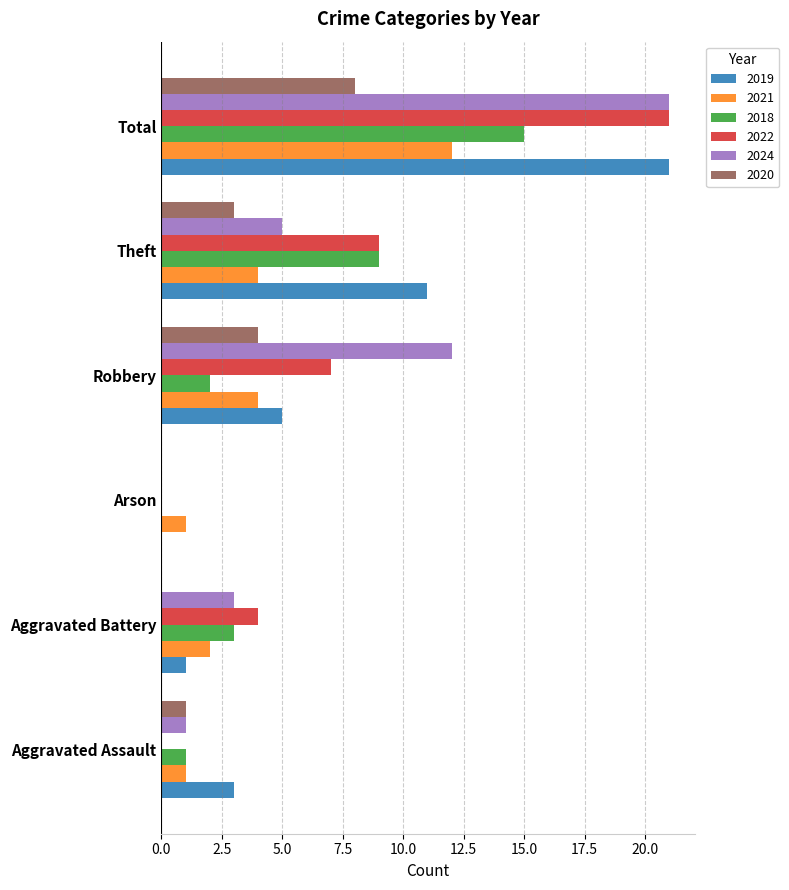

Between Aggravated Battery and Total, which series saw the biggest shift?

2019